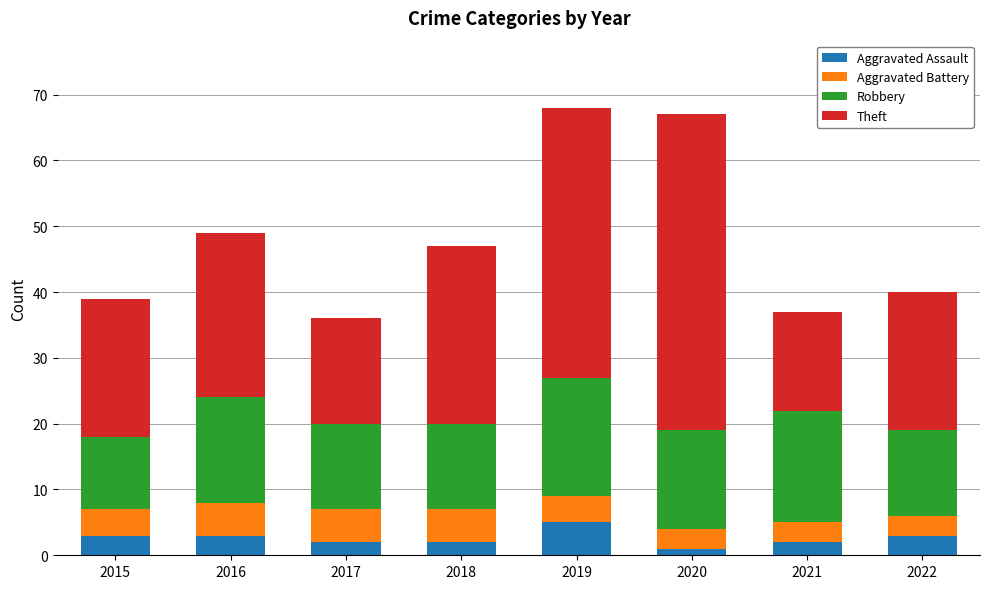

What is the total value across all series at 2022?

40